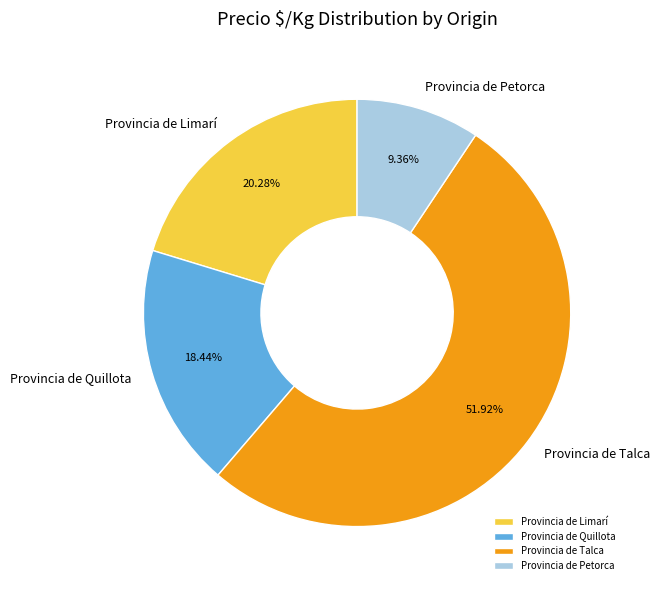

Which slice is the largest?

Provincia de Talca